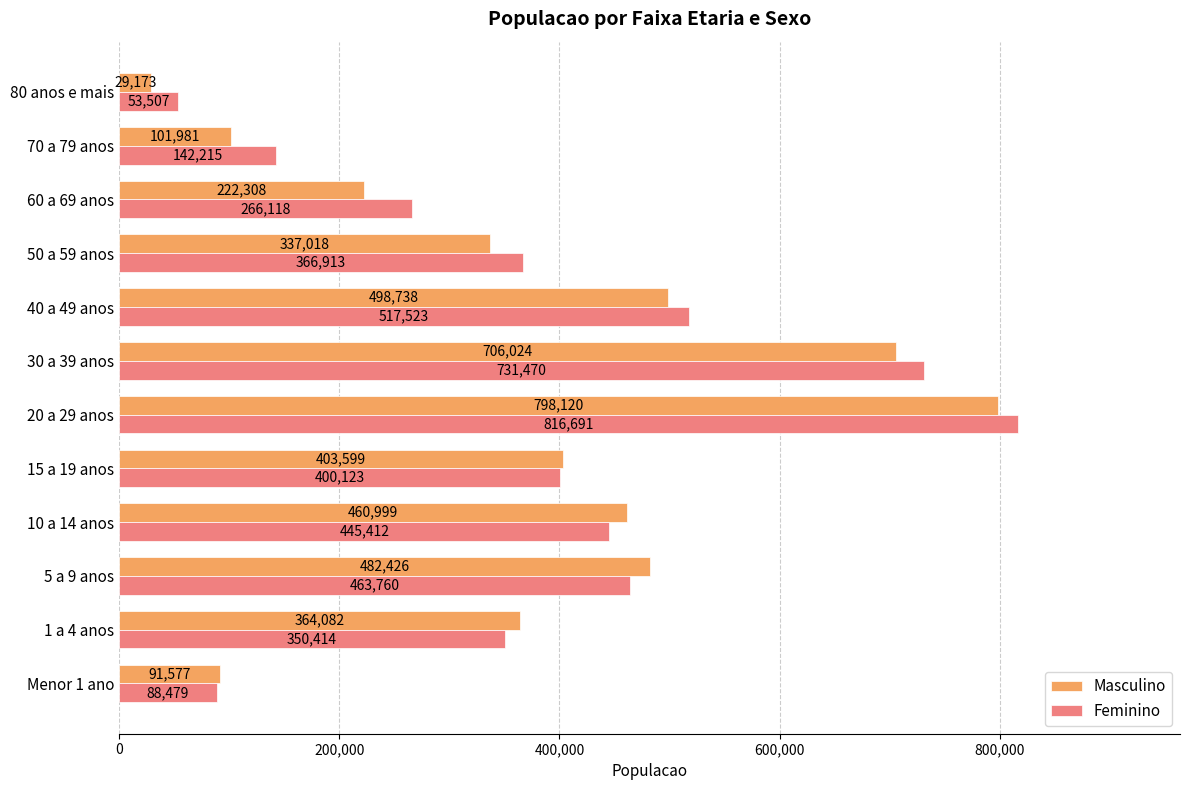

Is the value of Masculino at 15 a 19 anos greater than the value of Feminino at 20 a 29 anos?

No